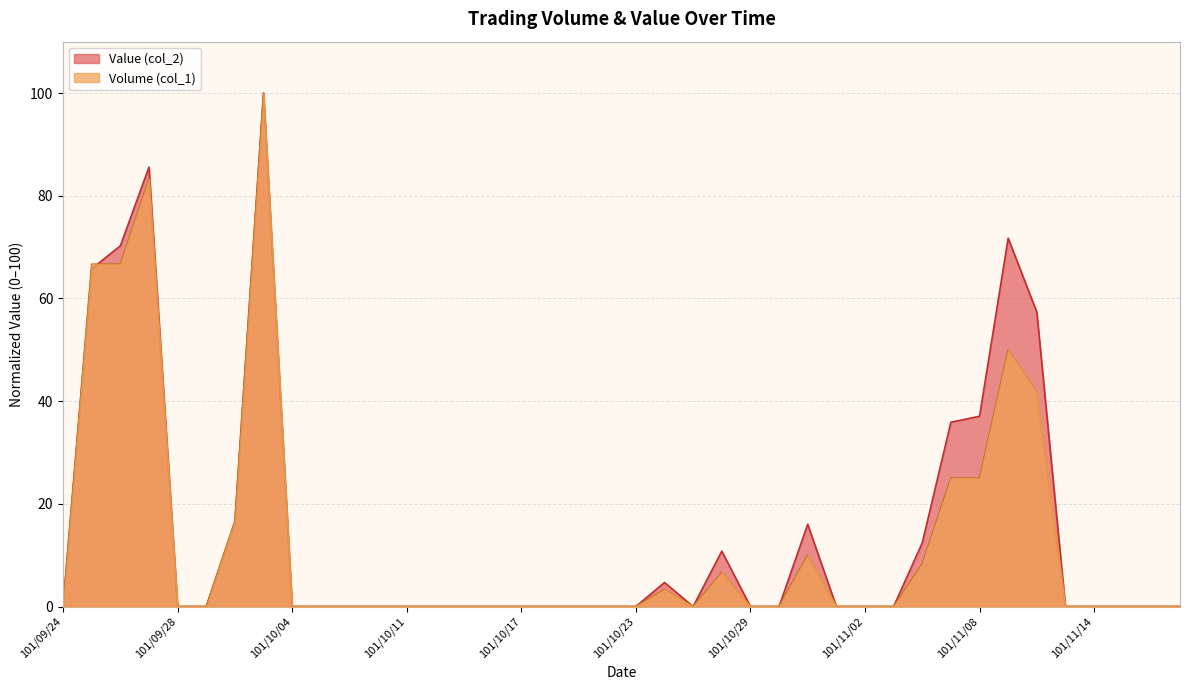

At which category does the chart reach its peak across all series?

101/10/03